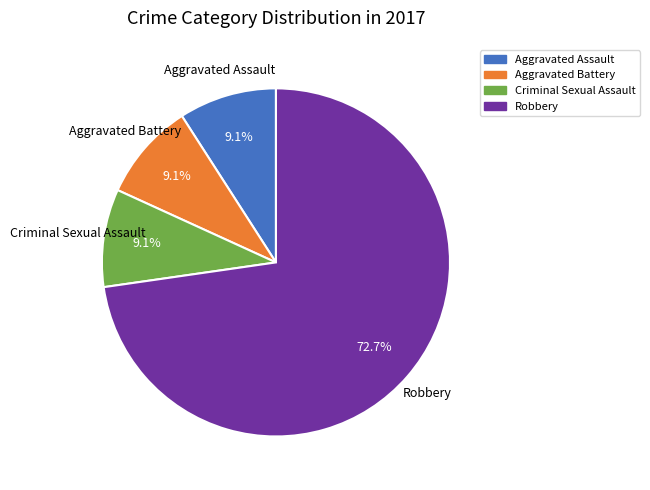

What percentage is the Aggravated Battery slice, to the nearest percent?

9%